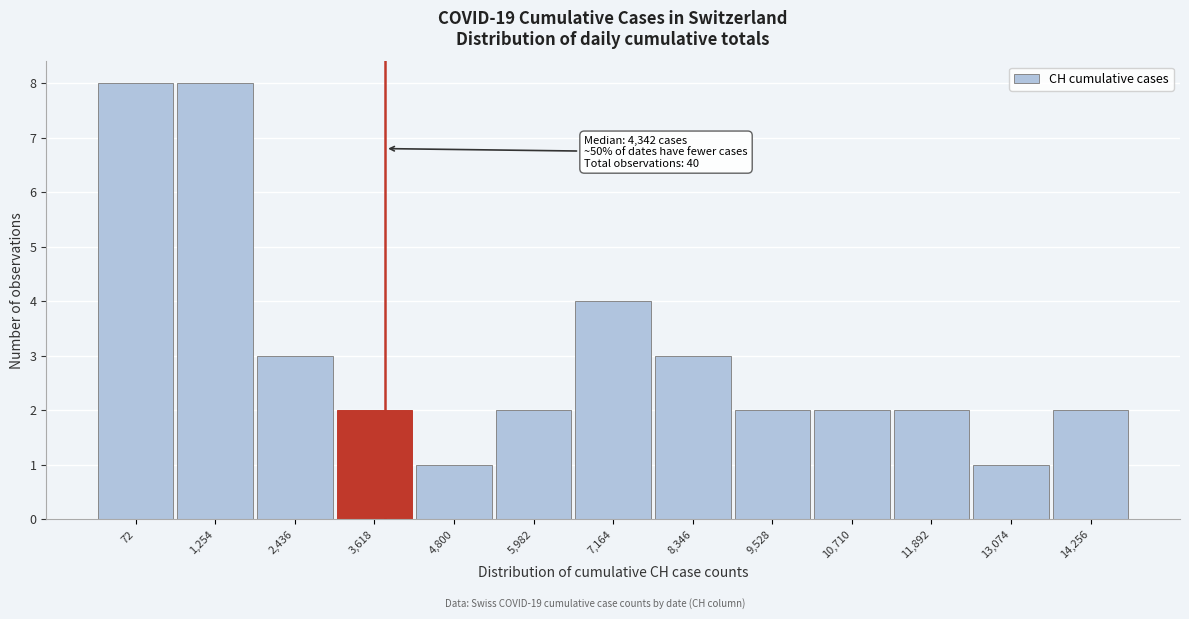

Reading left to right, extract all data points from this chart.

8	8	3	2	1	2	4	3	2	2	2	1	2